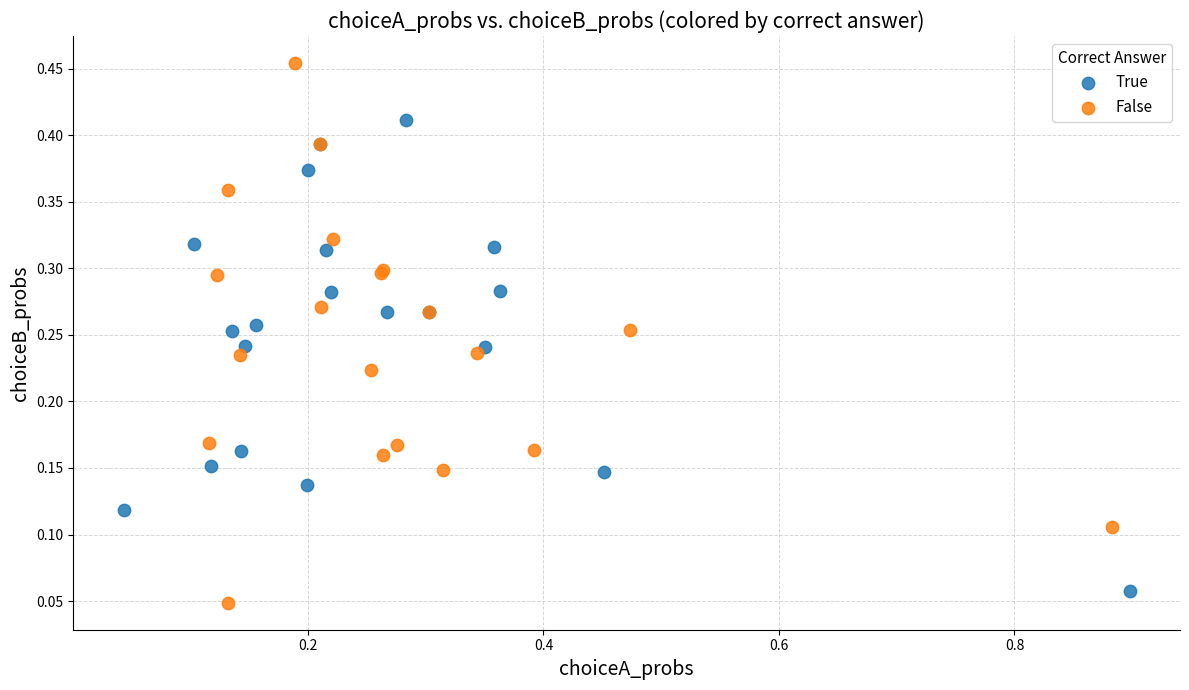

Which series reaches the minimum Y coordinate?

False